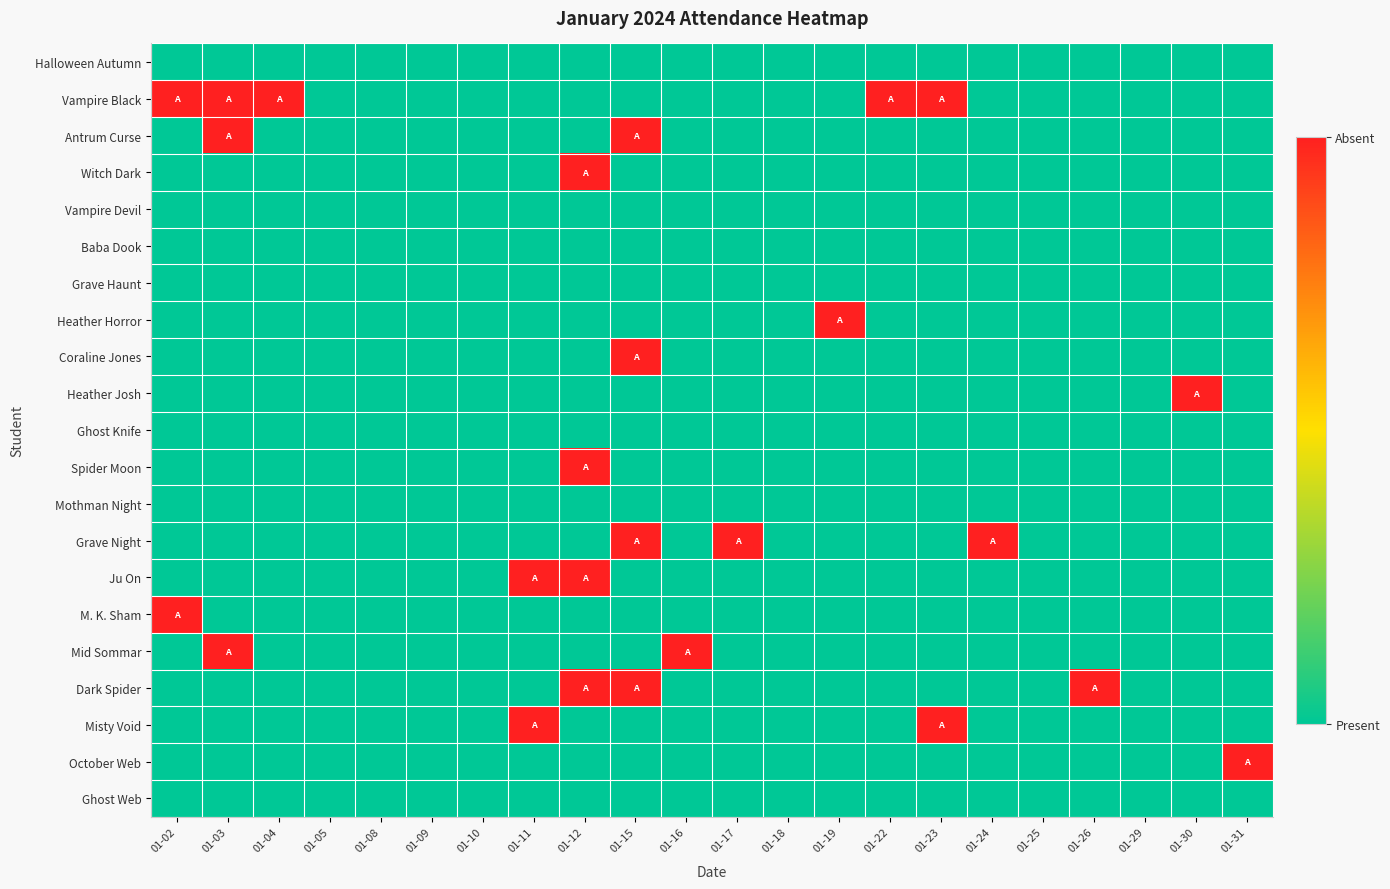

Reading right to left, transcribe all the data shown in this chart.

Halloween Autumn: 01-31=0	01-30=0	01-29=0	01-26=0	01-25=0	01-24=0	01-23=0	01-22=0	01-19=0	01-18=0	01-17=0	01-16=0	01-15=0	01-12=0	01-11=0	01-10=0	01-09=0	01-08=0	01-05=0	01-04=0	01-03=0	01-02=0
Vampire Black: 01-31=0	01-30=0	01-29=0	01-26=0	01-25=0	01-24=0	01-23=1	01-22=1	01-19=0	01-18=0	01-17=0	01-16=0	01-15=0	01-12=0	01-11=0	01-10=0	01-09=0	01-08=0	01-05=0	01-04=1	01-03=1	01-02=1
Antrum Curse: 01-31=0	01-30=0	01-29=0	01-26=0	01-25=0	01-24=0	01-23=0	01-22=0	01-19=0	01-18=0	01-17=0	01-16=0	01-15=1	01-12=0	01-11=0	01-10=0	01-09=0	01-08=0	01-05=0	01-04=0	01-03=1	01-02=0
Witch Dark: 01-31=0	01-30=0	01-29=0	01-26=0	01-25=0	01-24=0	01-23=0	01-22=0	01-19=0	01-18=0	01-17=0	01-16=0	01-15=0	01-12=1	01-11=0	01-10=0	01-09=0	01-08=0	01-05=0	01-04=0	01-03=0	01-02=0
Vampire Devil: 01-31=0	01-30=0	01-29=0	01-26=0	01-25=0	01-24=0	01-23=0	01-22=0	01-19=0	01-18=0	01-17=0	01-16=0	01-15=0	01-12=0	01-11=0	01-10=0	01-09=0	01-08=0	01-05=0	01-04=0	01-03=0	01-02=0
Baba Dook: 01-31=0	01-30=0	01-29=0	01-26=0	01-25=0	01-24=0	01-23=0	01-22=0	01-19=0	01-18=0	01-17=0	01-16=0	01-15=0	01-12=0	01-11=0	01-10=0	01-09=0	01-08=0	01-05=0	01-04=0	01-03=0	01-02=0
Grave Haunt: 01-31=0	01-30=0	01-29=0	01-26=0	01-25=0	01-24=0	01-23=0	01-22=0	01-19=0	01-18=0	01-17=0	01-16=0	01-15=0	01-12=0	01-11=0	01-10=0	01-09=0	01-08=0	01-05=0	01-04=0	01-03=0	01-02=0
Heather Horror: 01-31=0	01-30=0	01-29=0	01-26=0	01-25=0	01-24=0	01-23=0	01-22=0	01-19=1	01-18=0	01-17=0	01-16=0	01-15=0	01-12=0	01-11=0	01-10=0	01-09=0	01-08=0	01-05=0	01-04=0	01-03=0	01-02=0
Coraline Jones: 01-31=0	01-30=0	01-29=0	01-26=0	01-25=0	01-24=0	01-23=0	01-22=0	01-19=0	01-18=0	01-17=0	01-16=0	01-15=1	01-12=0	01-11=0	01-10=0	01-09=0	01-08=0	01-05=0	01-04=0	01-03=0	01-02=0
Heather Josh: 01-31=0	01-30=1	01-29=0	01-26=0	01-25=0	01-24=0	01-23=0	01-22=0	01-19=0	01-18=0	01-17=0	01-16=0	01-15=0	01-12=0	01-11=0	01-10=0	01-09=0	01-08=0	01-05=0	01-04=0	01-03=0	01-02=0
Ghost Knife: 01-31=0	01-30=0	01-29=0	01-26=0	01-25=0	01-24=0	01-23=0	01-22=0	01-19=0	01-18=0	01-17=0	01-16=0	01-15=0	01-12=0	01-11=0	01-10=0	01-09=0	01-08=0	01-05=0	01-04=0	01-03=0	01-02=0
Spider Moon: 01-31=0	01-30=0	01-29=0	01-26=0	01-25=0	01-24=0	01-23=0	01-22=0	01-19=0	01-18=0	01-17=0	01-16=0	01-15=0	01-12=1	01-11=0	01-10=0	01-09=0	01-08=0	01-05=0	01-04=0	01-03=0	01-02=0
Mothman Night: 01-31=0	01-30=0	01-29=0	01-26=0	01-25=0	01-24=0	01-23=0	01-22=0	01-19=0	01-18=0	01-17=0	01-16=0	01-15=0	01-12=0	01-11=0	01-10=0	01-09=0	01-08=0	01-05=0	01-04=0	01-03=0	01-02=0
Grave Night: 01-31=0	01-30=0	01-29=0	01-26=0	01-25=0	01-24=1	01-23=0	01-22=0	01-19=0	01-18=0	01-17=1	01-16=0	01-15=1	01-12=0	01-11=0	01-10=0	01-09=0	01-08=0	01-05=0	01-04=0	01-03=0	01-02=0
Ju On: 01-31=0	01-30=0	01-29=0	01-26=0	01-25=0	01-24=0	01-23=0	01-22=0	01-19=0	01-18=0	01-17=0	01-16=0	01-15=0	01-12=1	01-11=1	01-10=0	01-09=0	01-08=0	01-05=0	01-04=0	01-03=0	01-02=0
M. K. Sham: 01-31=0	01-30=0	01-29=0	01-26=0	01-25=0	01-24=0	01-23=0	01-22=0	01-19=0	01-18=0	01-17=0	01-16=0	01-15=0	01-12=0	01-11=0	01-10=0	01-09=0	01-08=0	01-05=0	01-04=0	01-03=0	01-02=1
Mid Sommar: 01-31=0	01-30=0	01-29=0	01-26=0	01-25=0	01-24=0	01-23=0	01-22=0	01-19=0	01-18=0	01-17=0	01-16=1	01-15=0	01-12=0	01-11=0	01-10=0	01-09=0	01-08=0	01-05=0	01-04=0	01-03=1	01-02=0
Dark Spider: 01-31=0	01-30=0	01-29=0	01-26=1	01-25=0	01-24=0	01-23=0	01-22=0	01-19=0	01-18=0	01-17=0	01-16=0	01-15=1	01-12=1	01-11=0	01-10=0	01-09=0	01-08=0	01-05=0	01-04=0	01-03=0	01-02=0
Misty Void: 01-31=0	01-30=0	01-29=0	01-26=0	01-25=0	01-24=0	01-23=1	01-22=0	01-19=0	01-18=0	01-17=0	01-16=0	01-15=0	01-12=0	01-11=1	01-10=0	01-09=0	01-08=0	01-05=0	01-04=0	01-03=0	01-02=0
October Web: 01-31=1	01-30=0	01-29=0	01-26=0	01-25=0	01-24=0	01-23=0	01-22=0	01-19=0	01-18=0	01-17=0	01-16=0	01-15=0	01-12=0	01-11=0	01-10=0	01-09=0	01-08=0	01-05=0	01-04=0	01-03=0	01-02=0
Ghost Web: 01-31=0	01-30=0	01-29=0	01-26=0	01-25=0	01-24=0	01-23=0	01-22=0	01-19=0	01-18=0	01-17=0	01-16=0	01-15=0	01-12=0	01-11=0	01-10=0	01-09=0	01-08=0	01-05=0	01-04=0	01-03=0	01-02=0